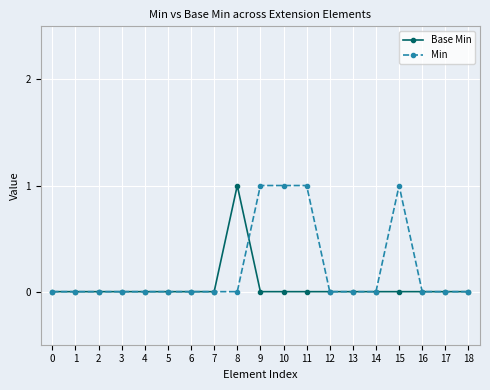

Count the Base Min values in the range 0 to 1.

19